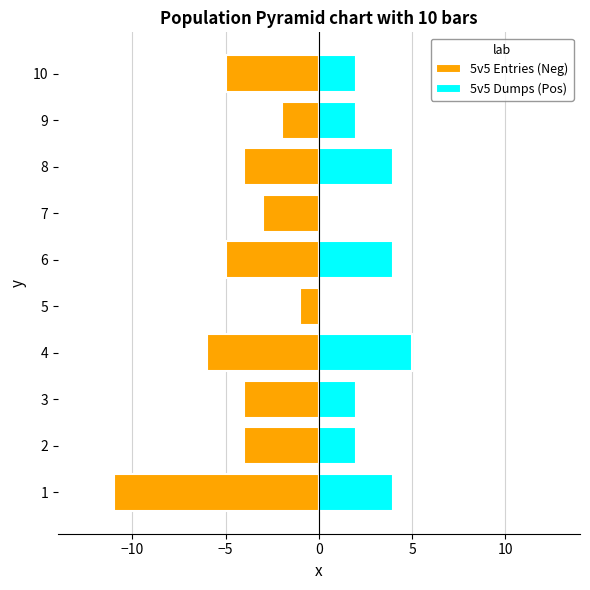

What is the sum of all 5v5 Entries (Neg) values?

-45